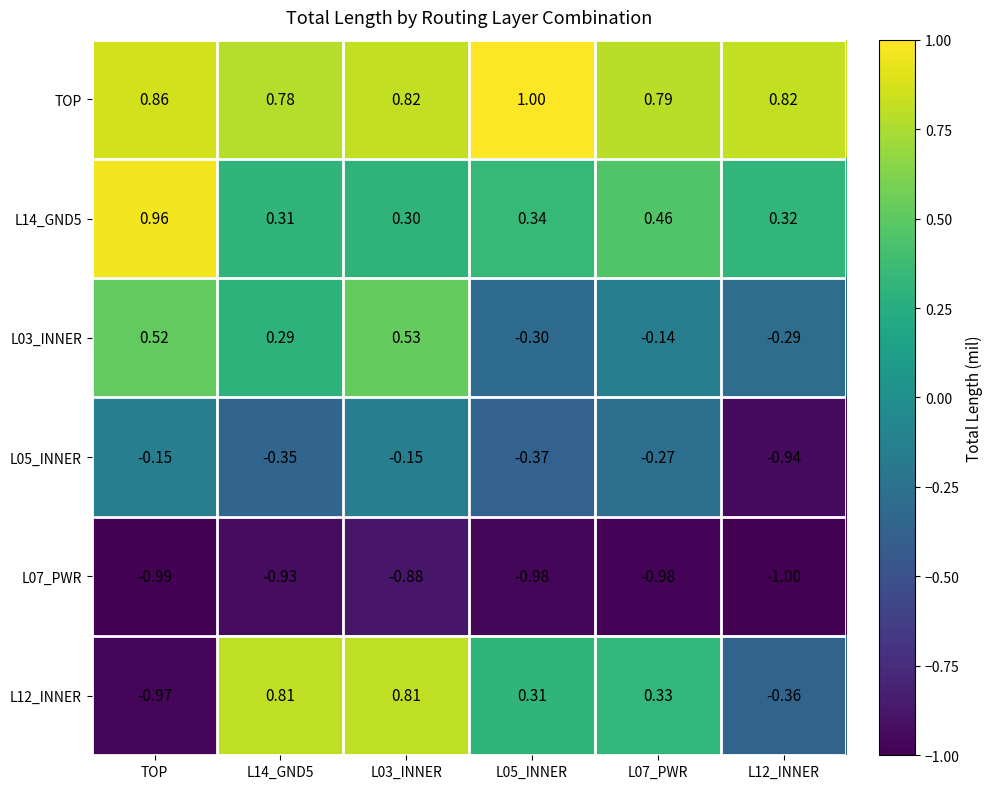

How many data points does each series have?

6